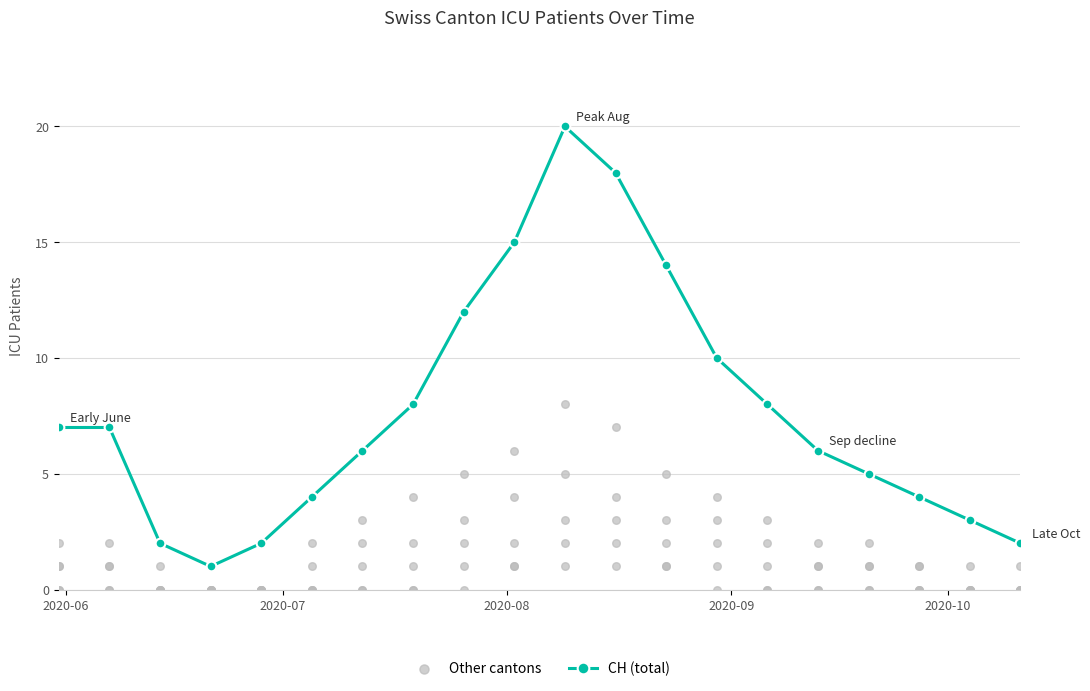

Which series reaches the minimum Y coordinate?

Other cantons